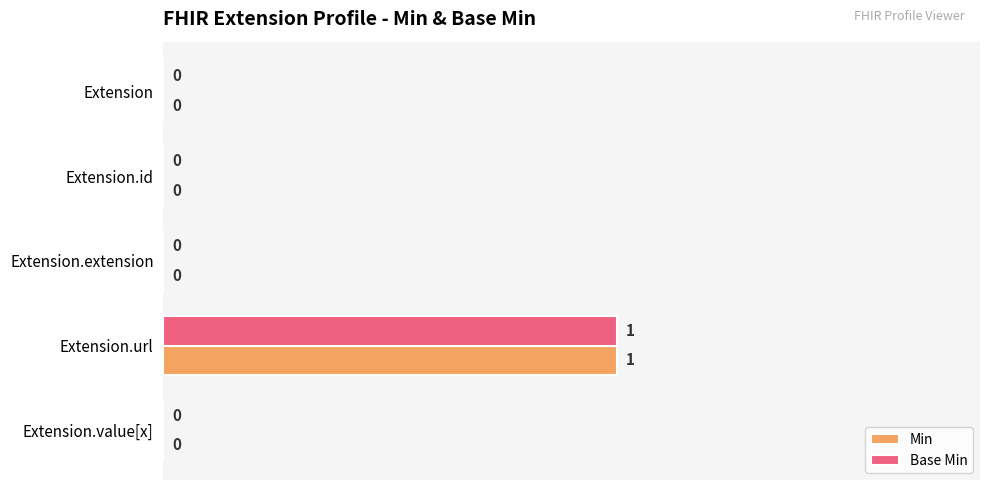

Is the value of Min at Extension.value[x] greater than the value of Base Min at Extension.url?

No